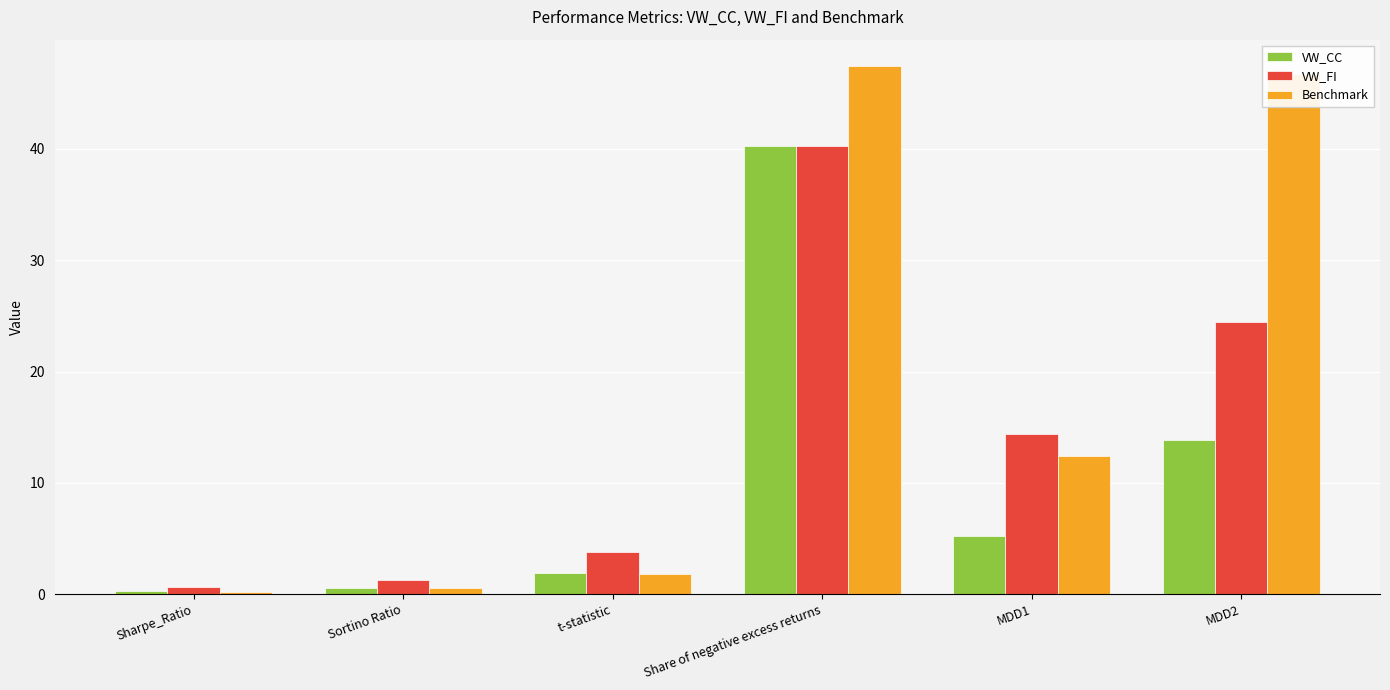

What is the label of the 5th bar from the left?

MDD1